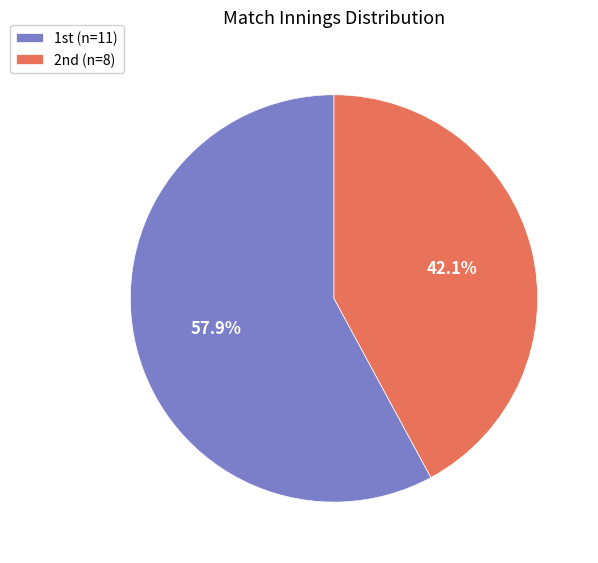

Is there any slice that represents more than half of the pie?

Yes